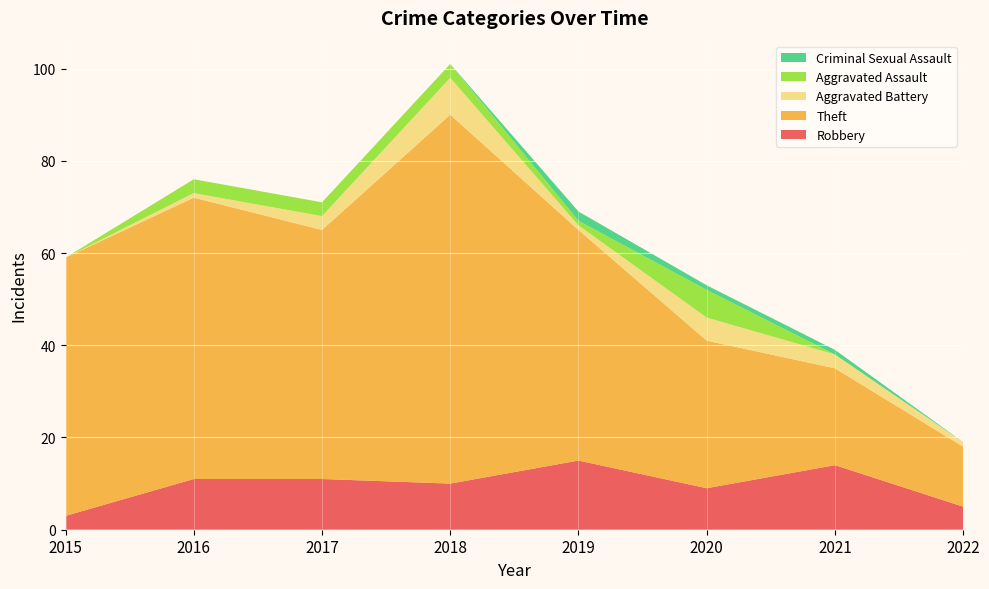

Reading right to left, extract all data points from this chart.

Robbery: 5	14	9	15	10	11	11	3
Theft: 13	21	32	50	80	54	61	56
Aggravated Battery: 1	3	5	1	8	3	1	0
Aggravated Assault: 0	0	6	1	3	3	3	0
Criminal Sexual Assault: 0	1	1	2	0	0	0	0